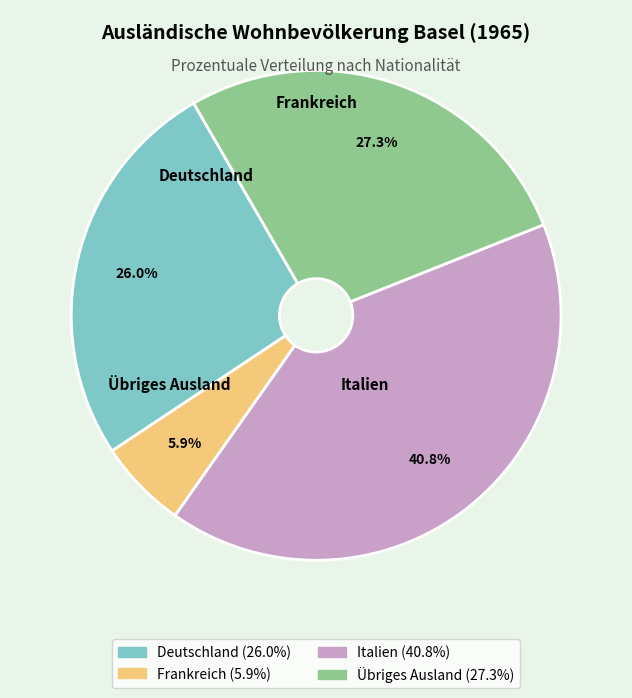

Is there a majority slice in this chart?

No